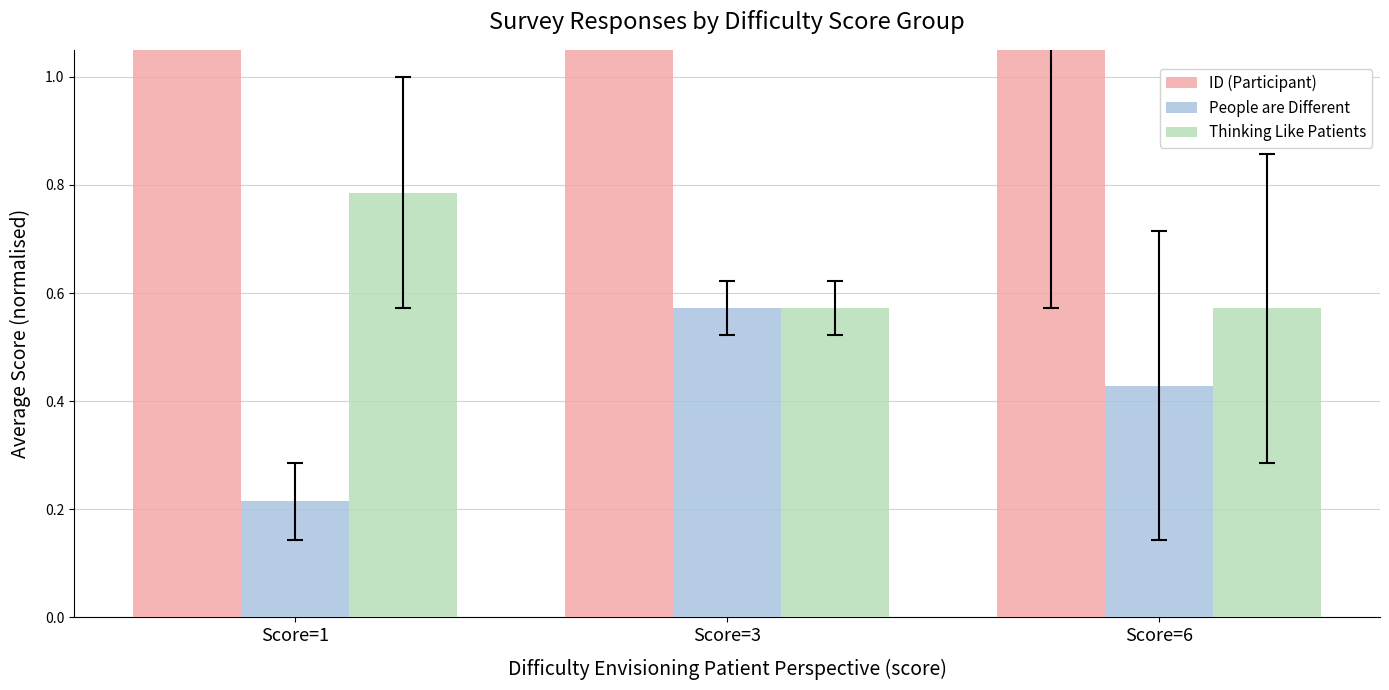

The People are Different series shows 0.2 at Score=6. True or false?

False